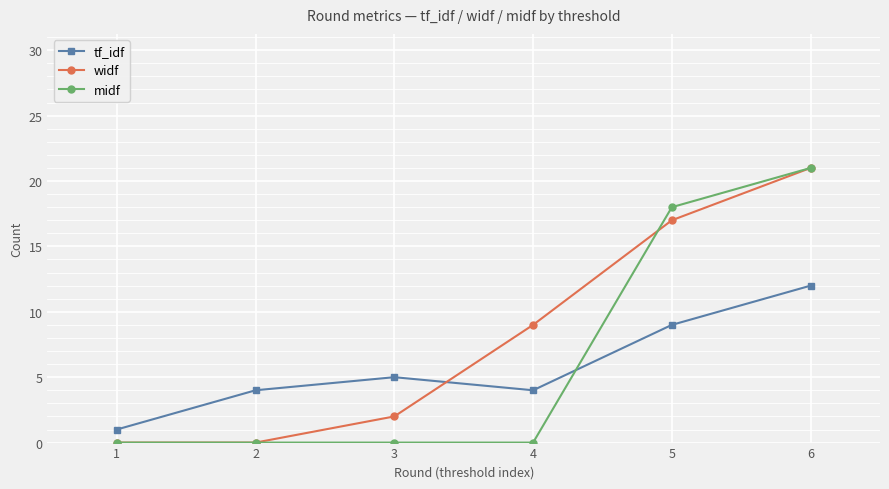

At which category is the sum across all series the highest?

6